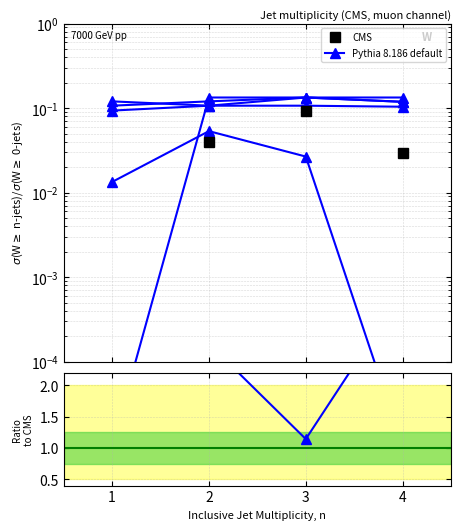

At which label does Ratio reach its minimum?

3